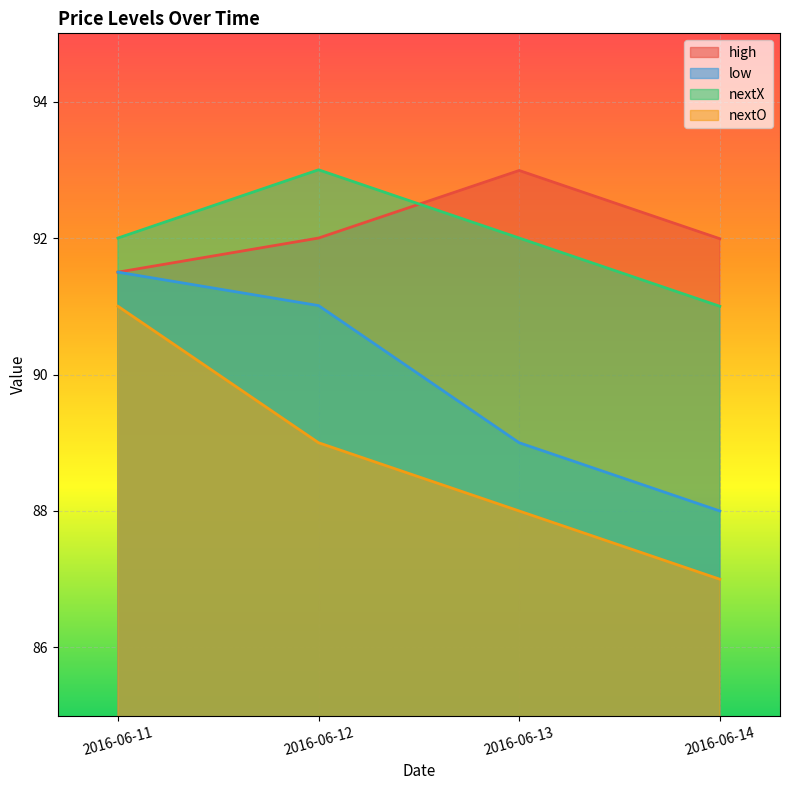

What is the difference between the second highest and minimum values in the nextO series?

2.0